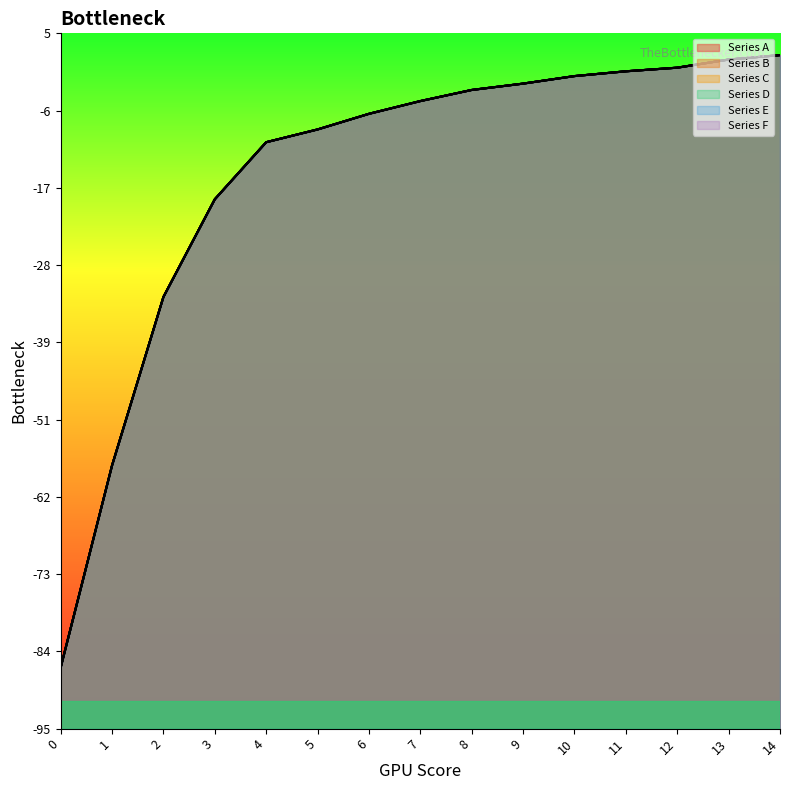

Reading left to right, what are all the values shown in this chart?

Series A: -86.2	-57.2	-32.9	-18.9	-10.7	-8.8	-6.6	-4.7	-3.1	-2.2	-1.1	-0.5	0.1	1.2	1.9
Series B: -86.2	-57.2	-32.9	-18.9	-10.7	-8.8	-6.6	-4.7	-3.1	-2.2	-1.1	-0.5	0.1	1.2	1.9
Series C: -86.2	-57.2	-32.9	-18.9	-10.7	-8.8	-6.6	-4.7	-3.2	-2.2	-1.1	-0.5	0.1	1.2	1.9
Series D: -86.2	-57.2	-32.9	-18.9	-10.7	-8.8	-6.6	-4.7	-3.1	-2.2	-1.2	-0.5	0.1	1.2	1.9
Series E: -86.2	-57.2	-32.9	-18.9	-10.7	-8.8	-6.6	-4.7	-3.1	-2.2	-1.1	-0.5	0.1	1.2	1.9
Series F: -86.2	-57.2	-32.9	-18.9	-10.7	-8.8	-6.6	-4.7	-3.1	-2.2	-1.1	-0.5	0.1	1.2	1.9